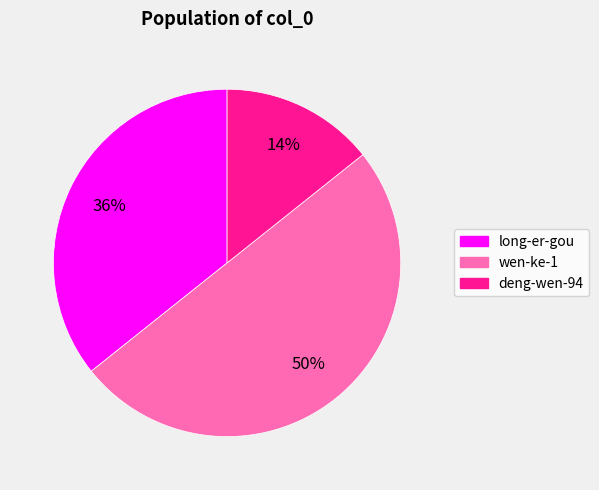

What is the smallest slice in the pie chart?

deng-wen-94